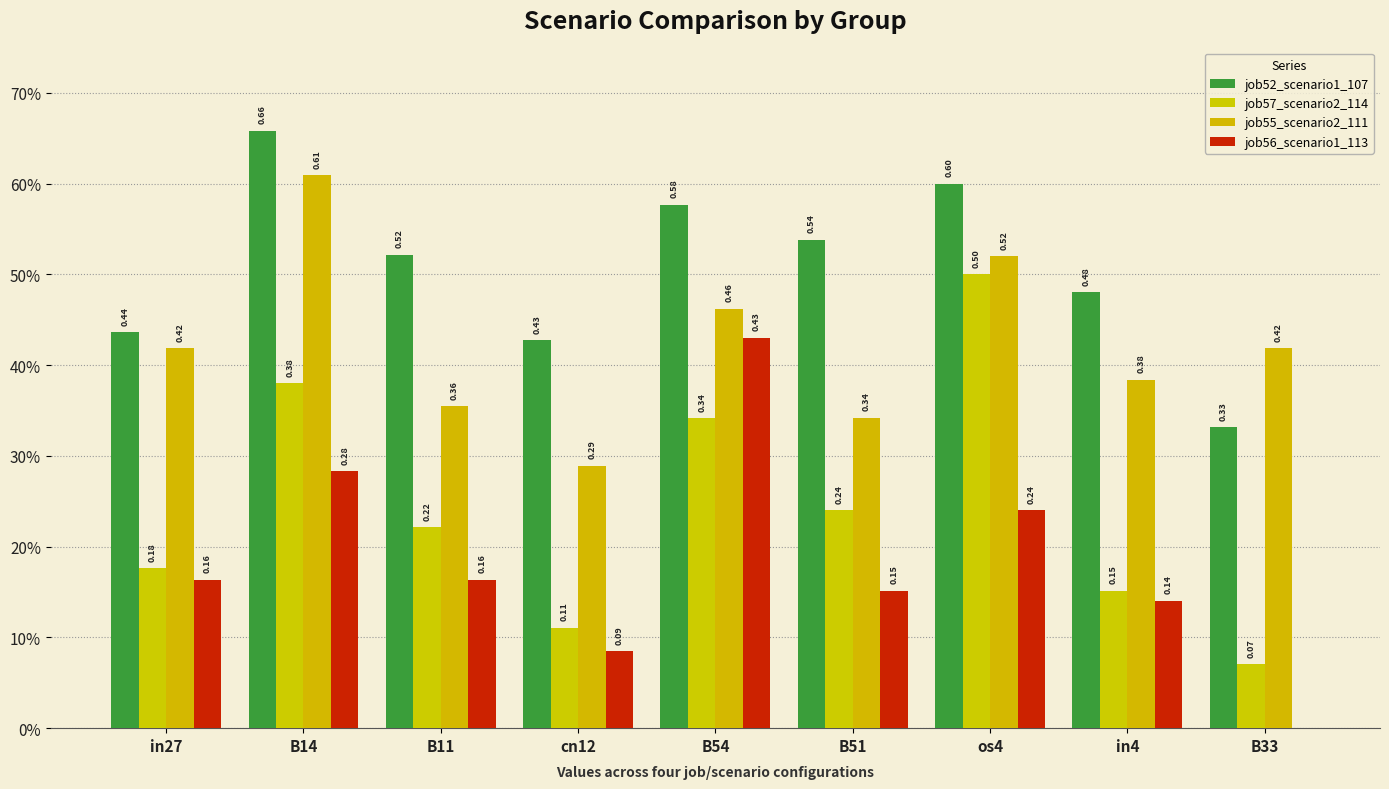

What is the label of the 4th bar from the left?

cn12